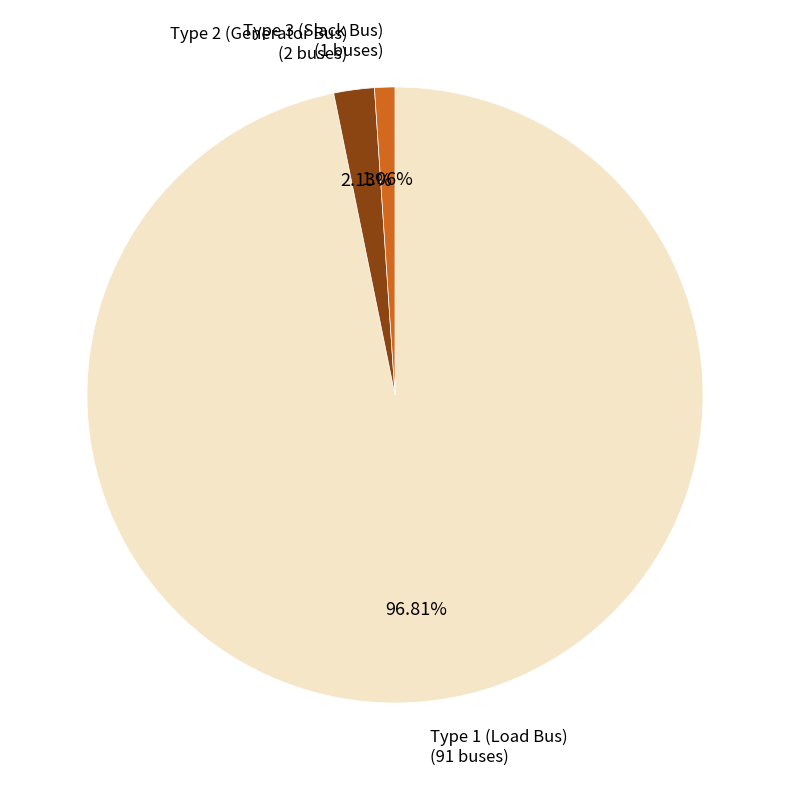

Is there any slice that represents more than half of the pie?

Yes